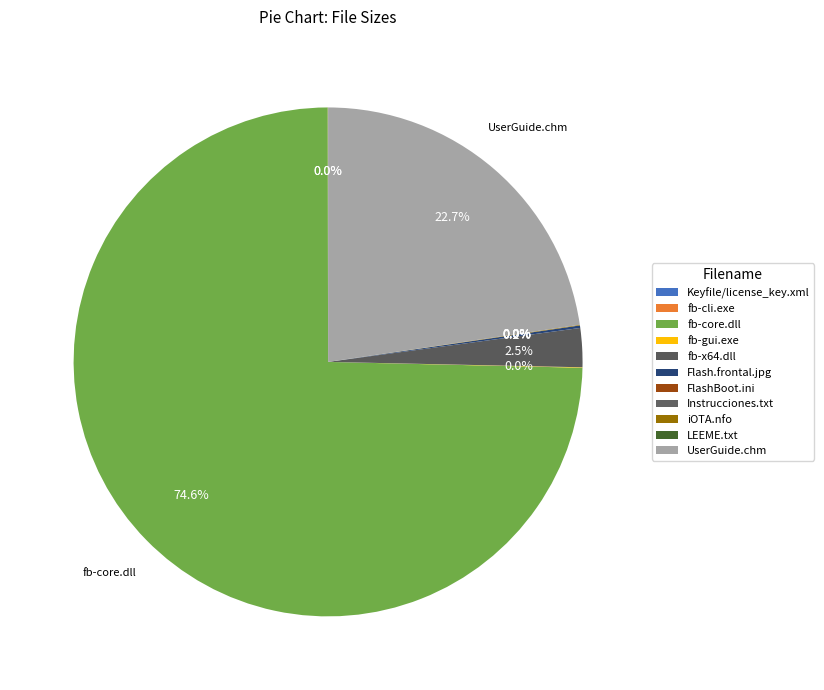

Is it true that UserGuide.chm is 34% of the pie?

False